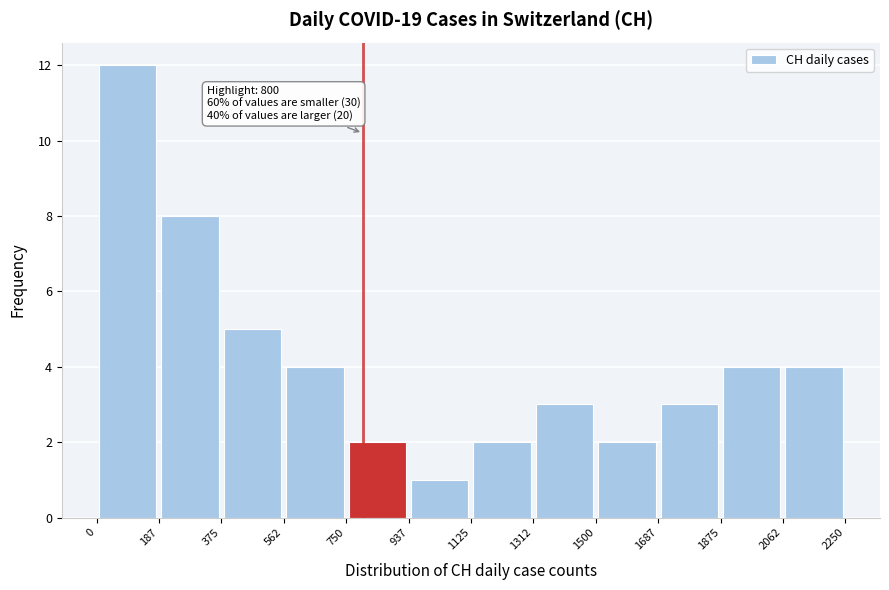

Over which range of the x-axis is the bar tallest?

0 to 187